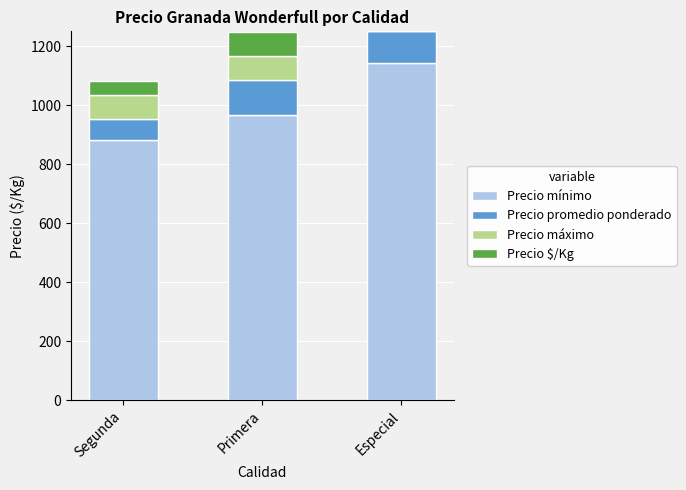

What is the total value across all series at Especial?

1250.0